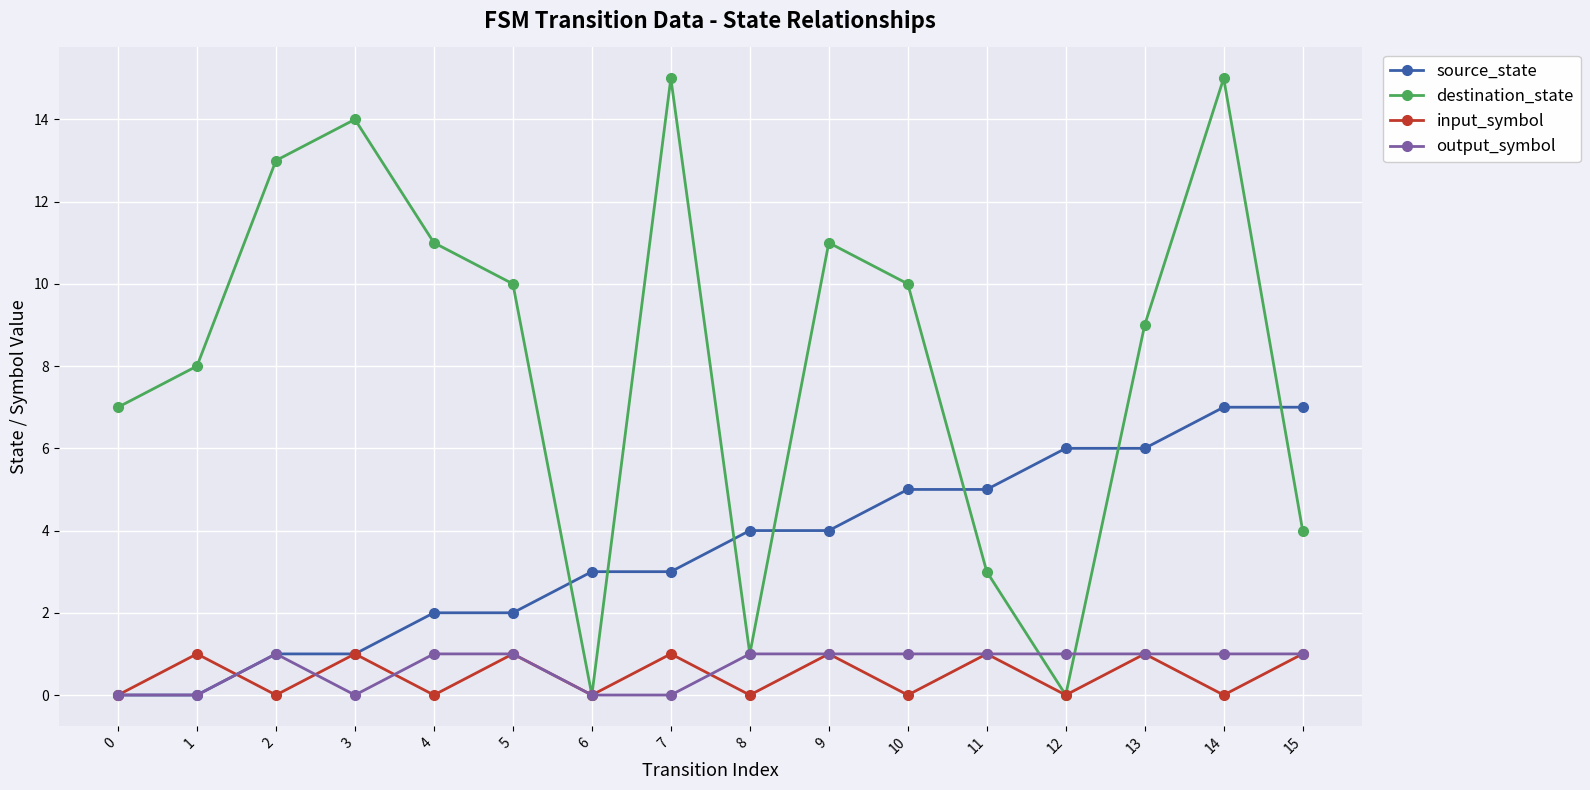

What is the difference between the maximum and minimum values in the output_symbol series?

1